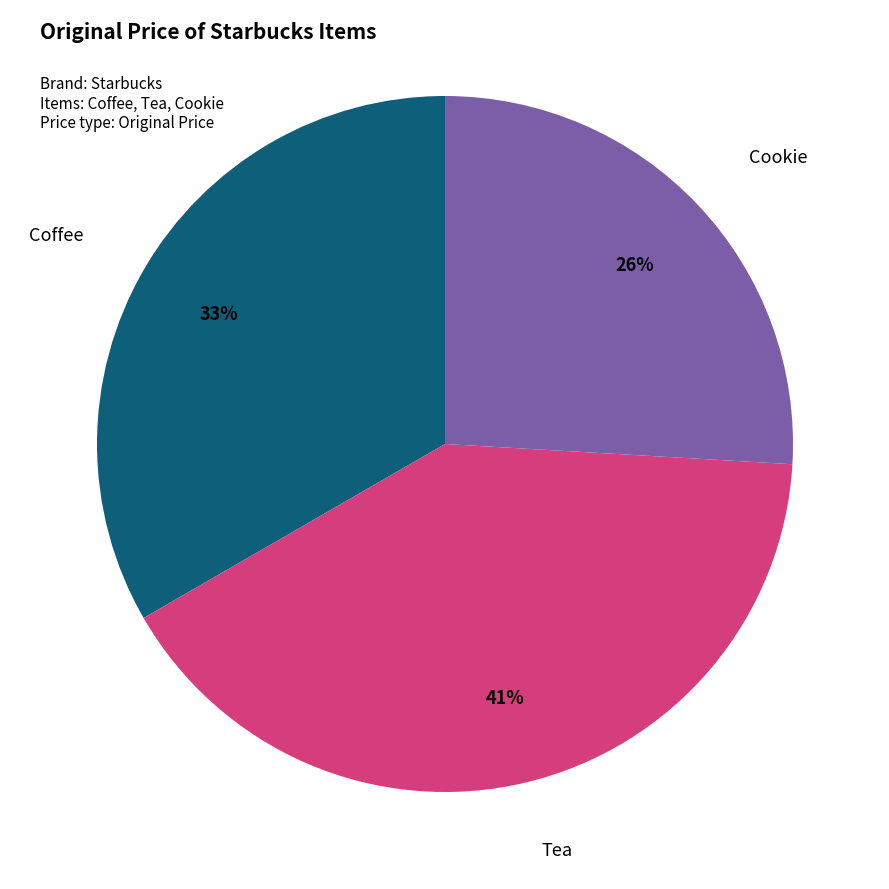

The Coffee slice represents 46% of the pie. True or false?

False